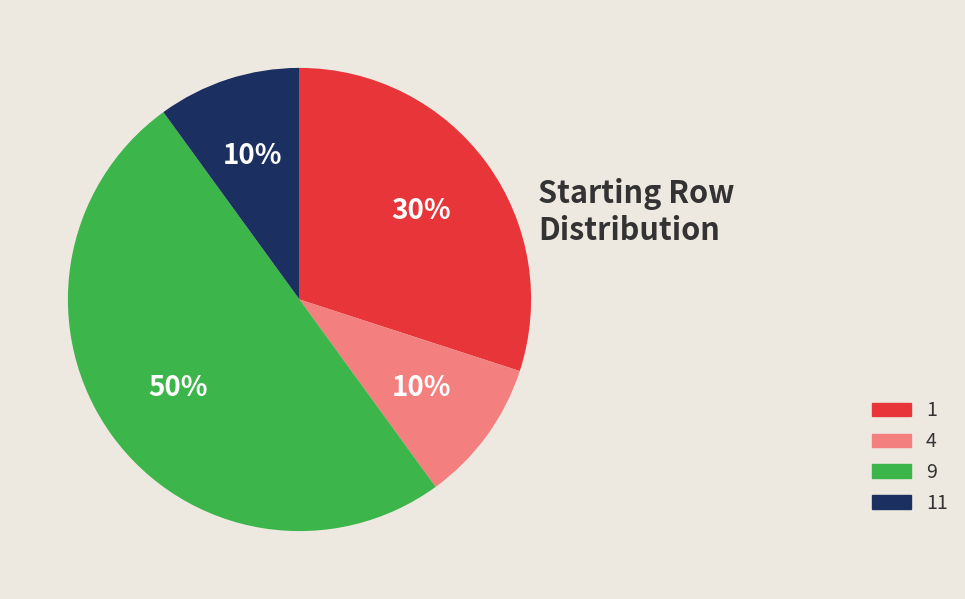

Combined, do 9 and 4 account for over 50%?

Yes